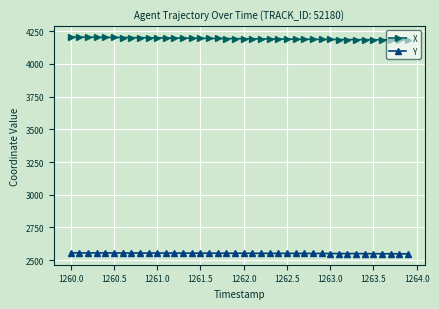

What is the sum of all X values?

167735.6